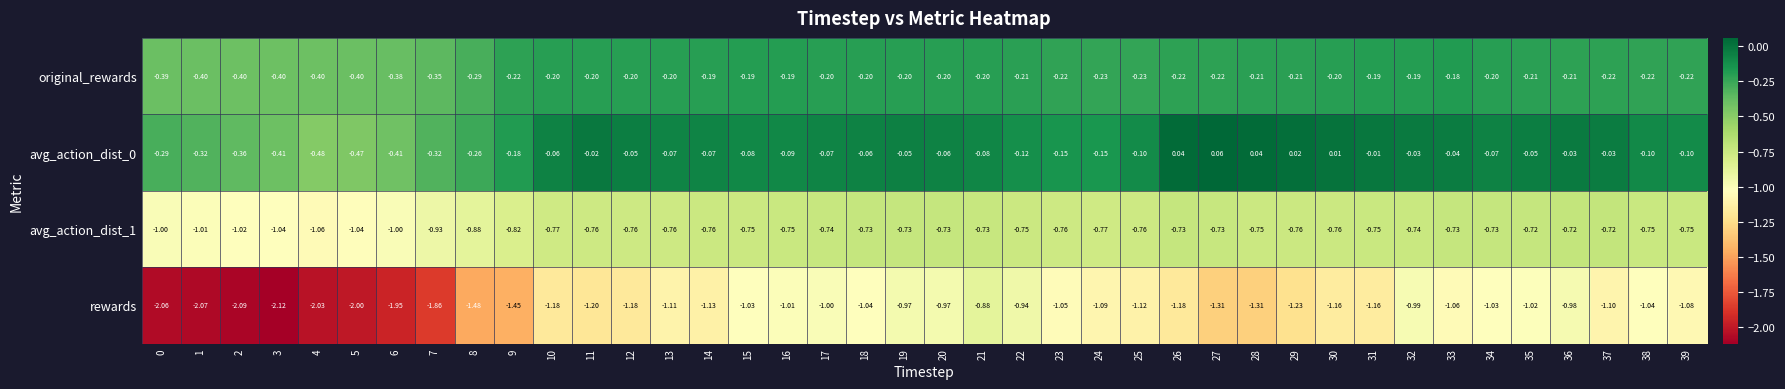

Between 27 and 39, which series saw the biggest shift?

rewards